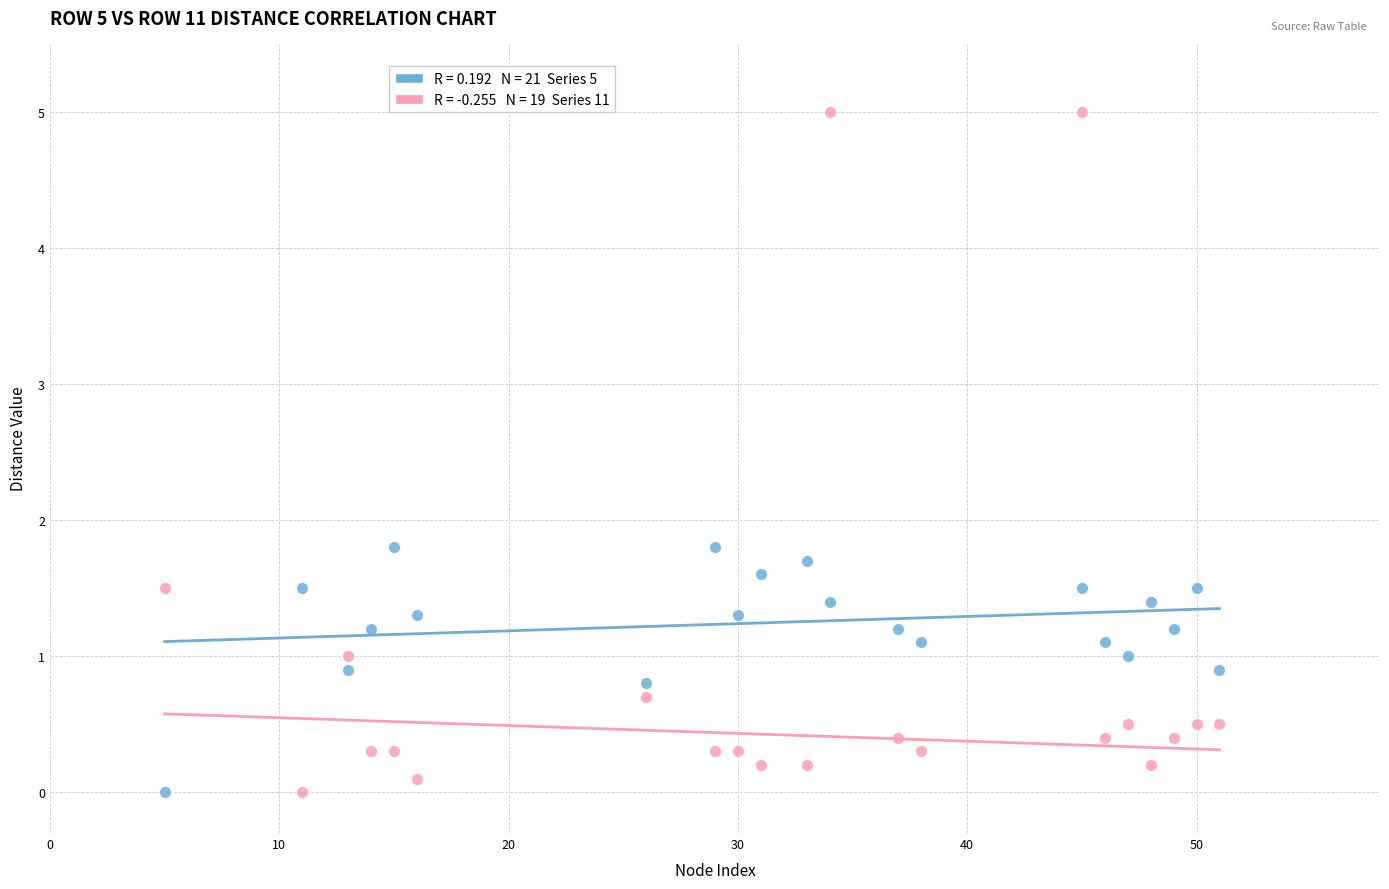

Across all data points, what is the range of X values (max minus min)?

46.0